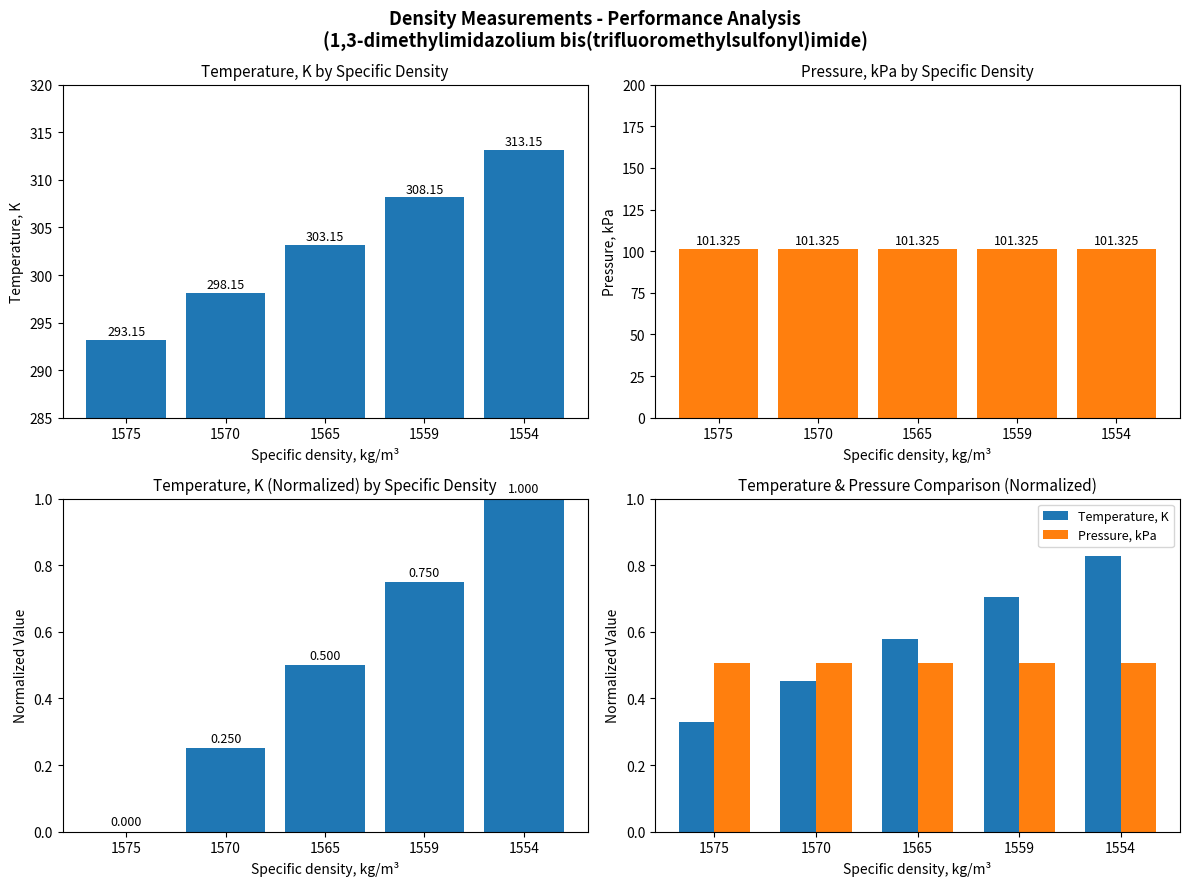

Which series has the widest spread of values?

Temperature, K (normalized)